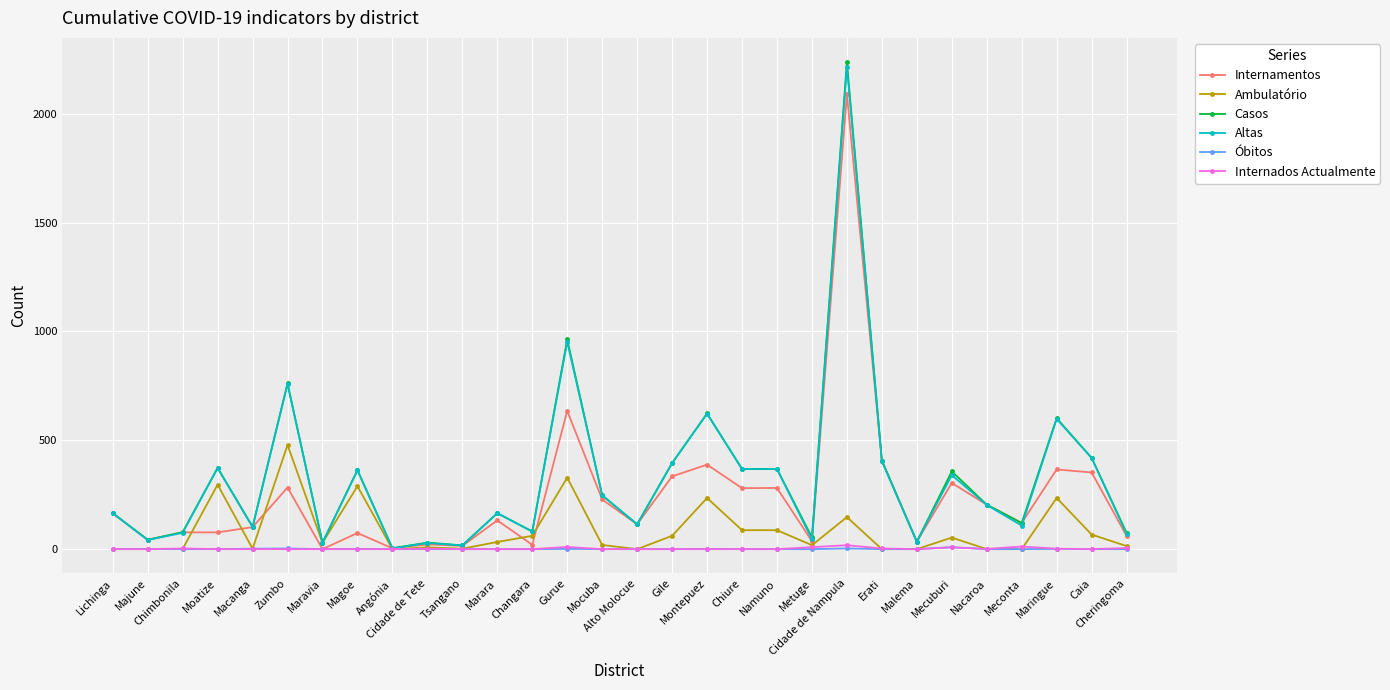

At which label does Ambulatório first exceed 29?

Moatize